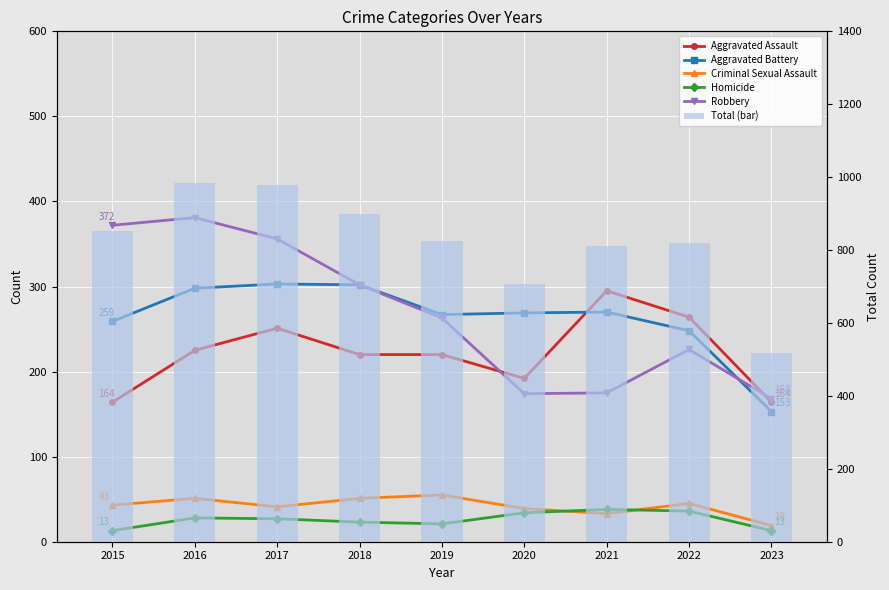

Reading left to right, what are all the values shown in this chart?

Aggravated Assault: 2015=164	2016=225	2017=251	2018=220	2019=220	2020=192	2021=295	2022=264	2023=164
Aggravated Battery: 2015=259	2016=298	2017=303	2018=302	2019=267	2020=269	2021=270	2022=248	2023=153
Criminal Sexual Assault: 2015=43	2016=51	2017=41	2018=51	2019=55	2020=39	2021=33	2022=45	2023=19
Homicide: 2015=13	2016=28	2017=27	2018=23	2019=21	2020=34	2021=38	2022=36	2023=13
Robbery: 2015=372	2016=381	2017=356	2018=302	2019=263	2020=174	2021=175	2022=226	2023=168
Total (bar): 2015=851	2016=983	2017=978	2018=898	2019=826	2020=708	2021=811	2022=819	2023=517